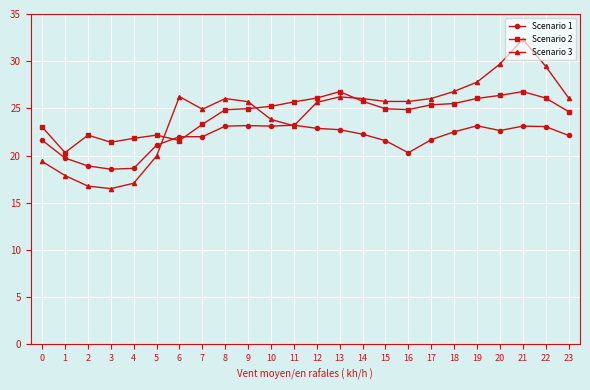

What are all the series names shown in the legend?

Scenario 1, Scenario 2, Scenario 3